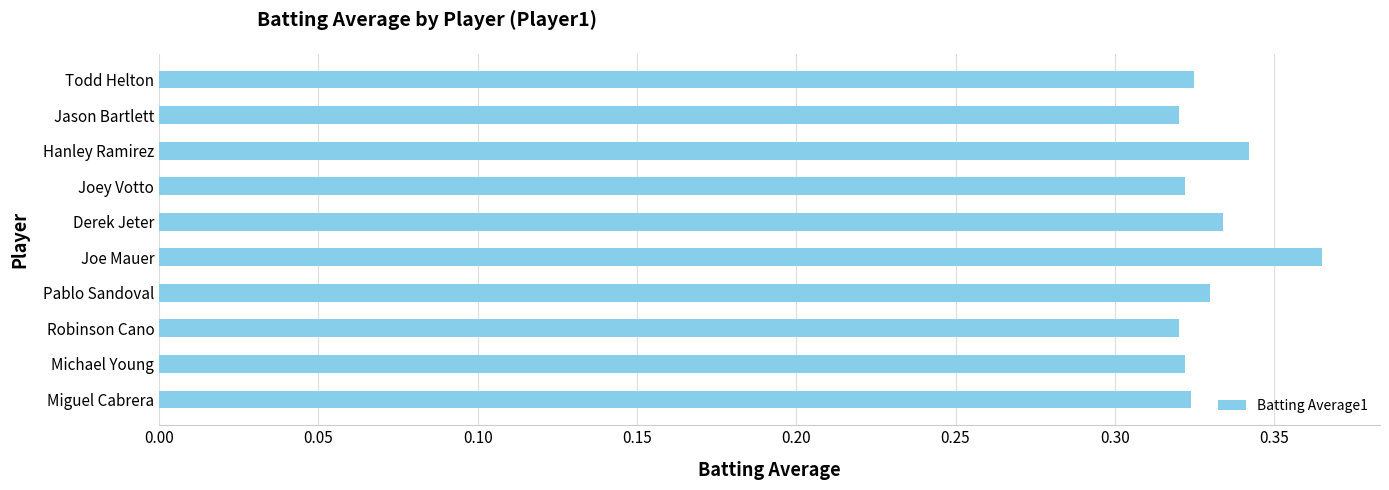

Count the values in the range 0 to 1.

10